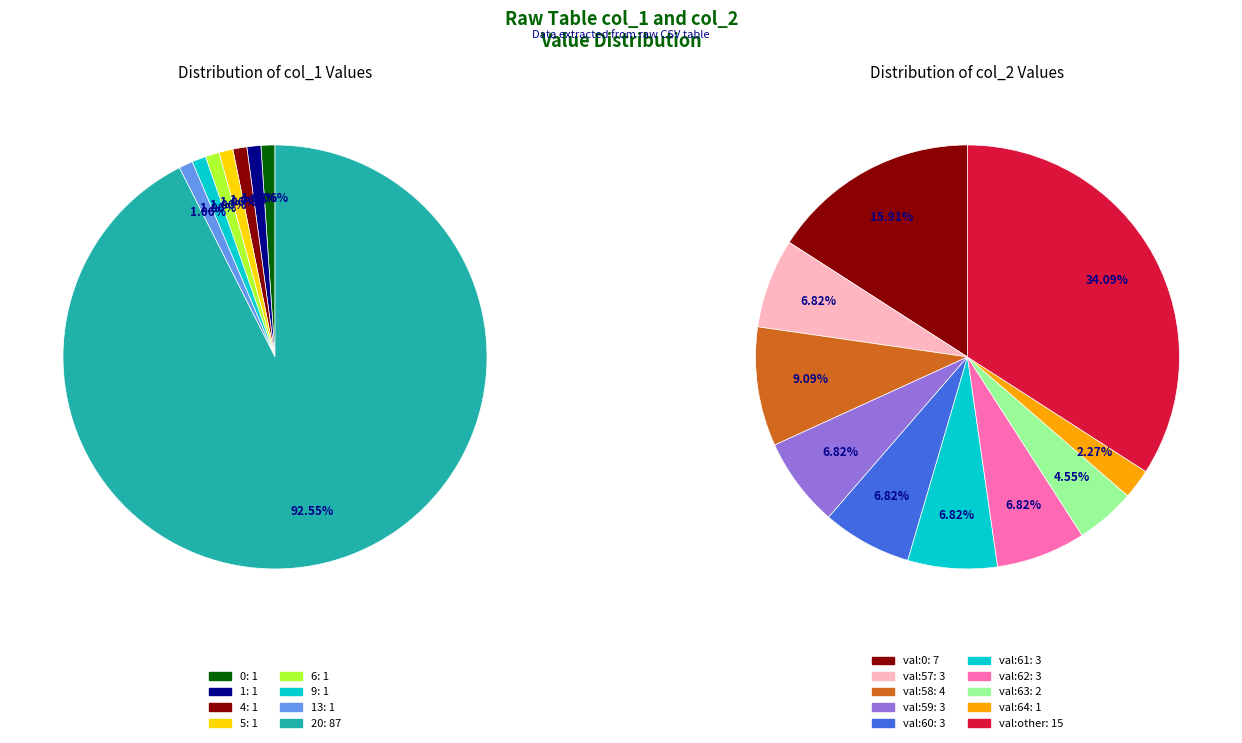

To the nearest percent, what is the average slice percentage?

12%